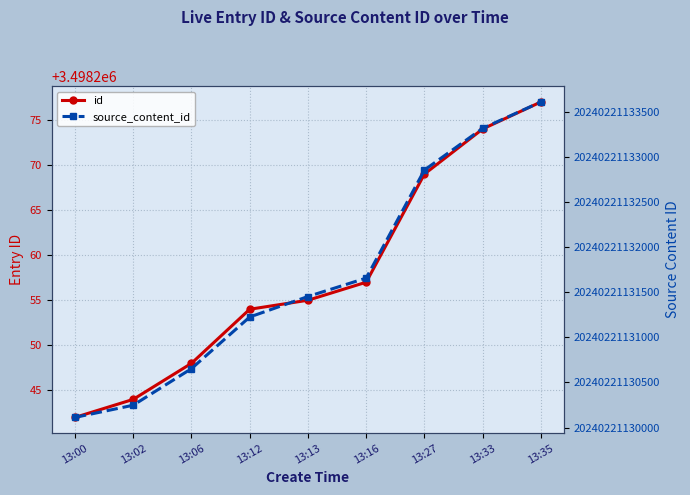

Which has a higher value, 13:02 or 13:16?

13:16